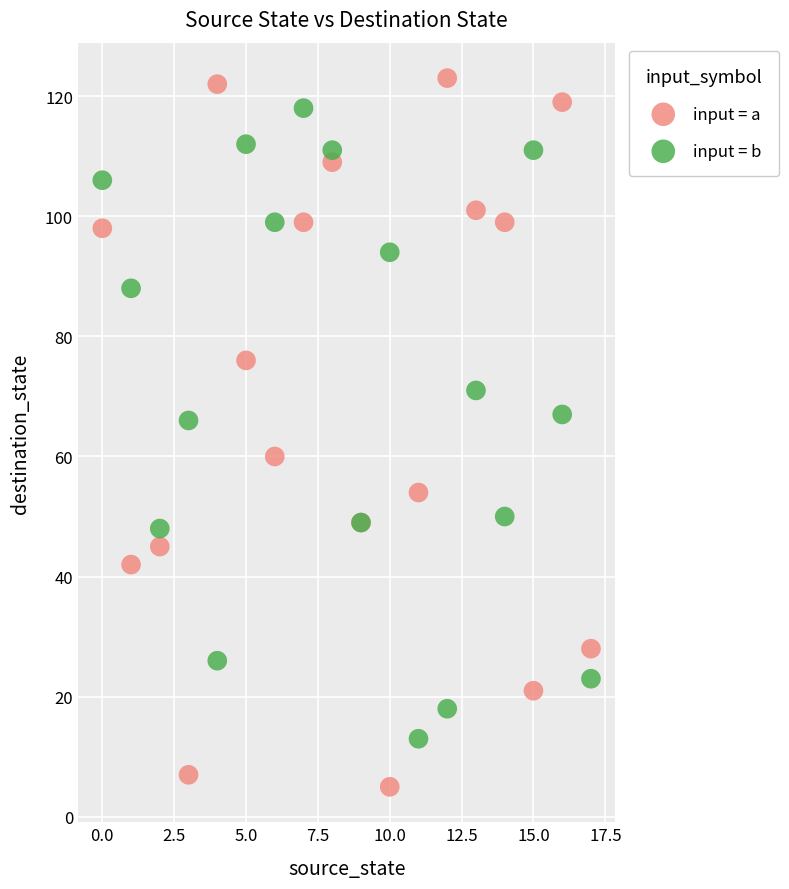

Which series reaches the minimum Y coordinate?

input = a